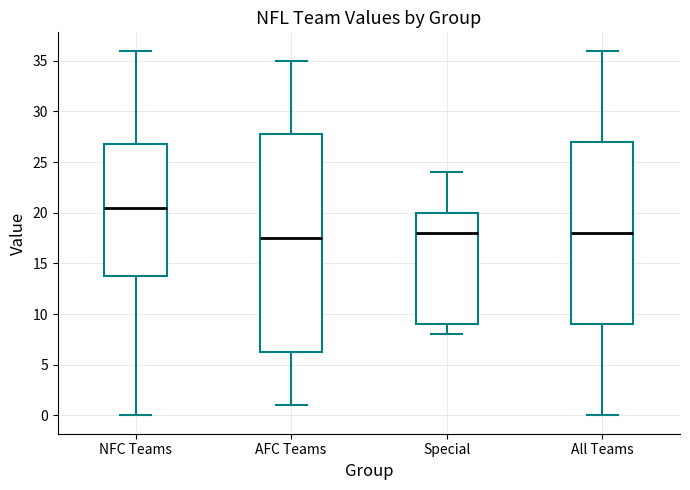

Reading left to right, read every box against the y-axis: the position of its median line, the range the box covers, and the ends of its whiskers. The values are not printed on the chart, so give them approximately, as read against the axis.

NFC Teams: median 20.5, box 14.0 to 27.0, whiskers 0.0 to 36.0
AFC Teams: median 17.5, box 6.5 to 28.0, whiskers 1.0 to 35.0
Special: median 18.0, box 9.0 to 20.0, whiskers 8.0 to 24.0
All Teams: median 18.0, box 9.0 to 27.0, whiskers 0.0 to 36.0